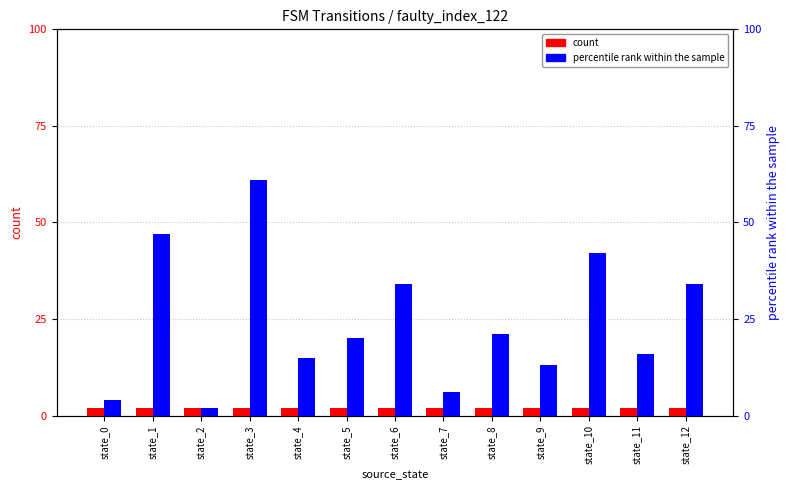

Reading right to left, transcribe all the data shown in this chart.

count: state_12=2	state_11=2	state_10=2	state_9=2	state_8=2	state_7=2	state_6=2	state_5=2	state_4=2	state_3=2	state_2=2	state_1=2	state_0=2
percentile rank within the sample: state_12=34	state_11=16	state_10=42	state_9=13	state_8=21	state_7=6	state_6=34	state_5=20	state_4=15	state_3=61	state_2=2	state_1=47	state_0=4